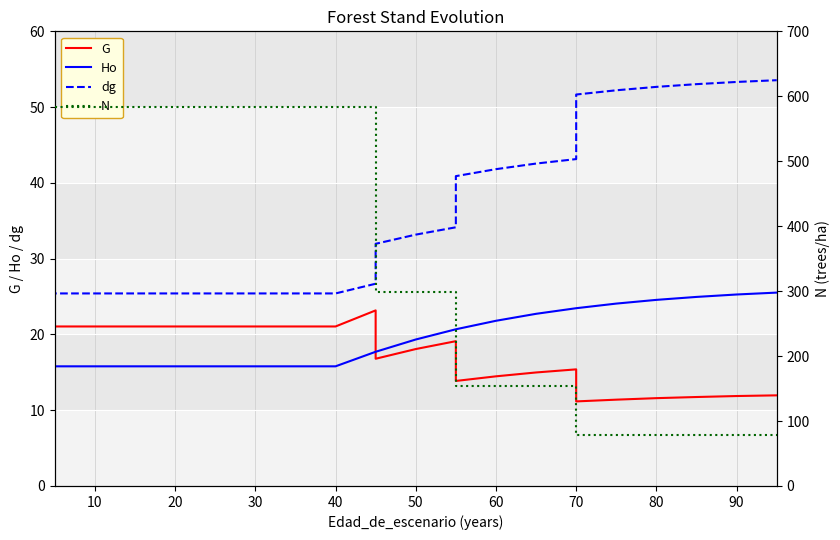

Which series has the largest total across all categories?

N